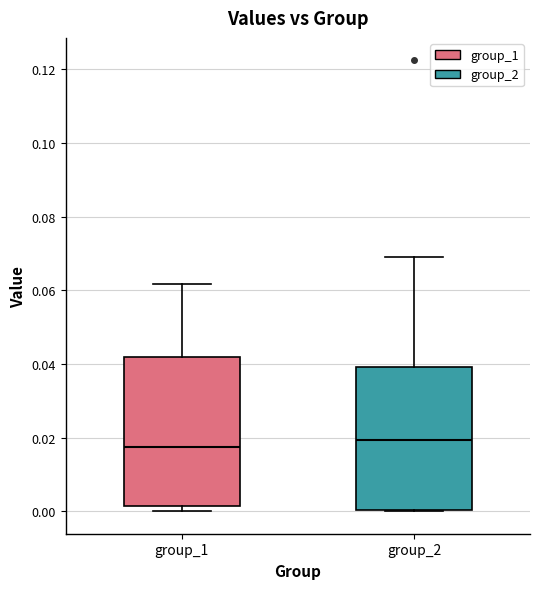

Where does the median line of the box for group_1 sit on the y-axis? The values are not printed on the chart, so give them approximately, as read against the axis.

0.018